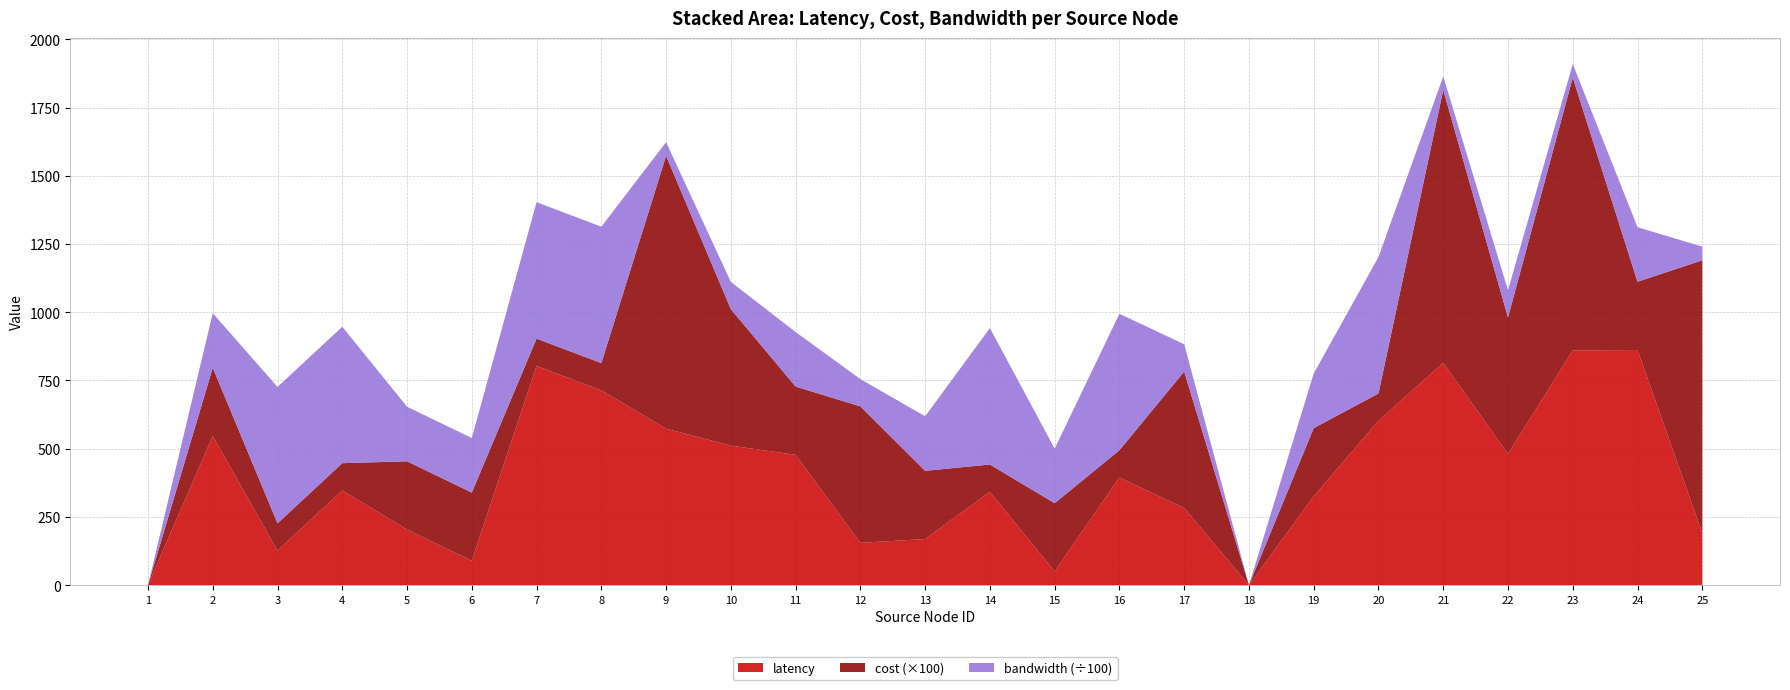

Reading left to right, list all the values displayed in this chart.

latency: 1=0.0	2=546.5	3=126.3	4=346.8	5=203.7	6=89.0	7=803.2	8=713.5	9=573.0	10=511.1	11=477.4	12=154.9	13=168.6	14=341.9	15=50.0	16=394.2	17=282.6	18=0.0	19=325.2	20=602.2	21=814.2	22=480.6	23=859.6	24=861.5	25=190.2
cost: 1=0.0	2=2.5	3=1.0	4=1.0	5=2.5	6=2.5	7=1.0	8=1.0	9=10.0	10=5.0	11=2.5	12=5.0	13=2.5	14=1.0	15=2.5	16=1.0	17=5.0	18=0.0	19=2.5	20=1.0	21=10.0	22=5.0	23=10.0	24=2.5	25=10.0
bandwidth: 1=0.0	2=20000.0	3=50000.0	4=50000.0	5=20000.0	6=20000.0	7=50000.0	8=50000.0	9=5000.0	10=10000.0	11=20000.0	12=10000.0	13=20000.0	14=50000.0	15=20000.0	16=50000.0	17=10000.0	18=0.0	19=20000.0	20=50000.0	21=5000.0	22=10000.0	23=5000.0	24=20000.0	25=5000.0